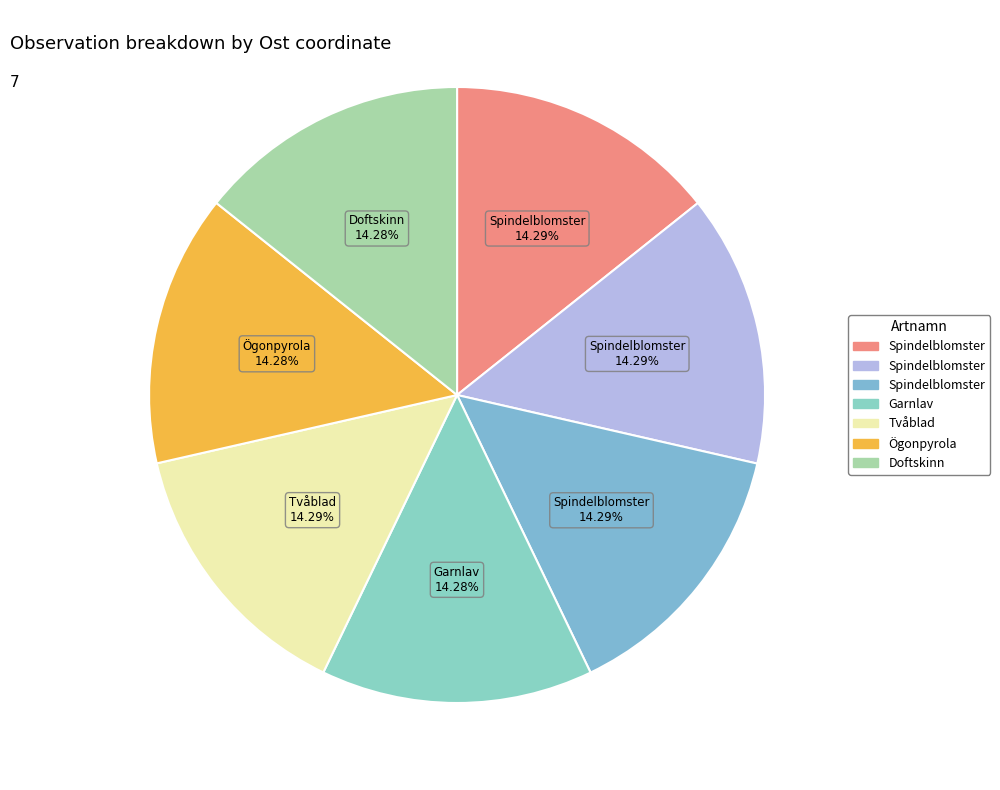

How many slices are in this pie chart?

7